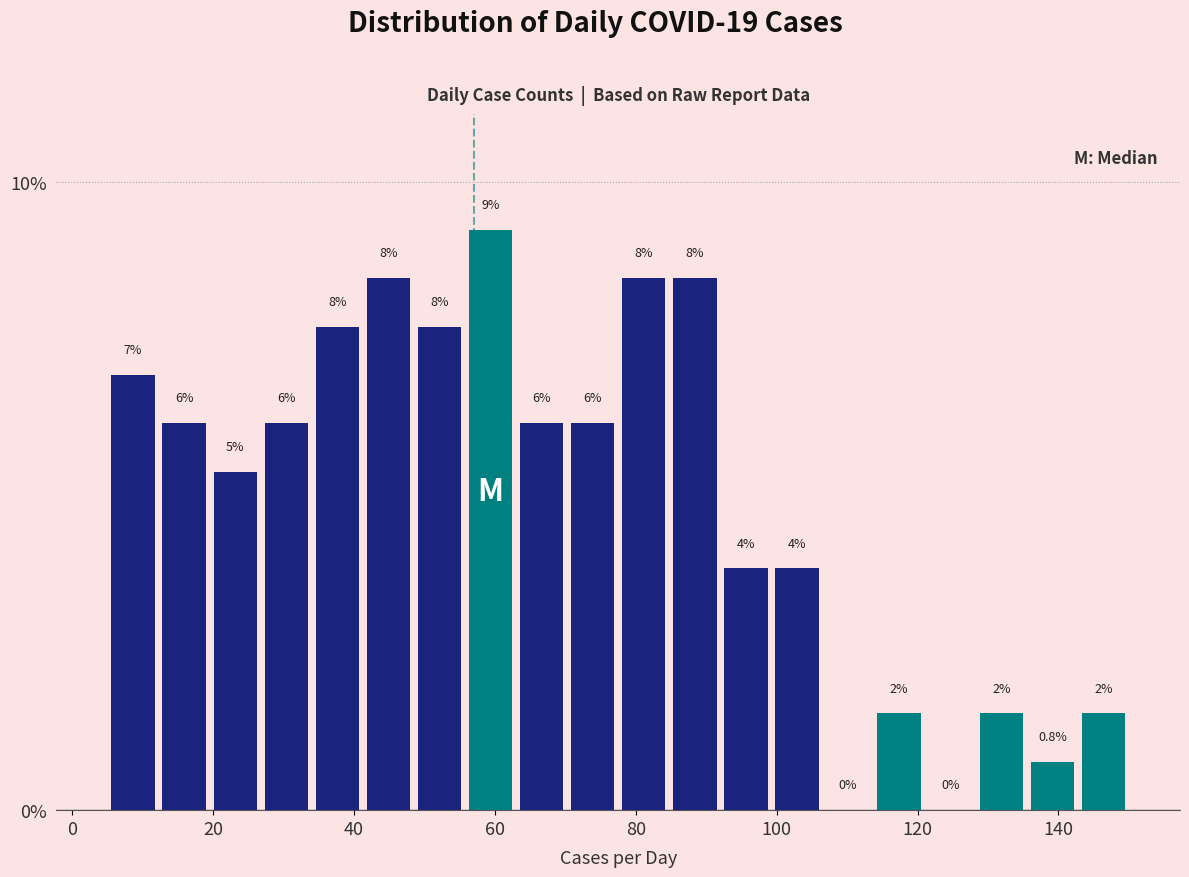

Around what value on the x-axis is the tallest bar? Give the approximate position of its centre, as read against the axis.

60